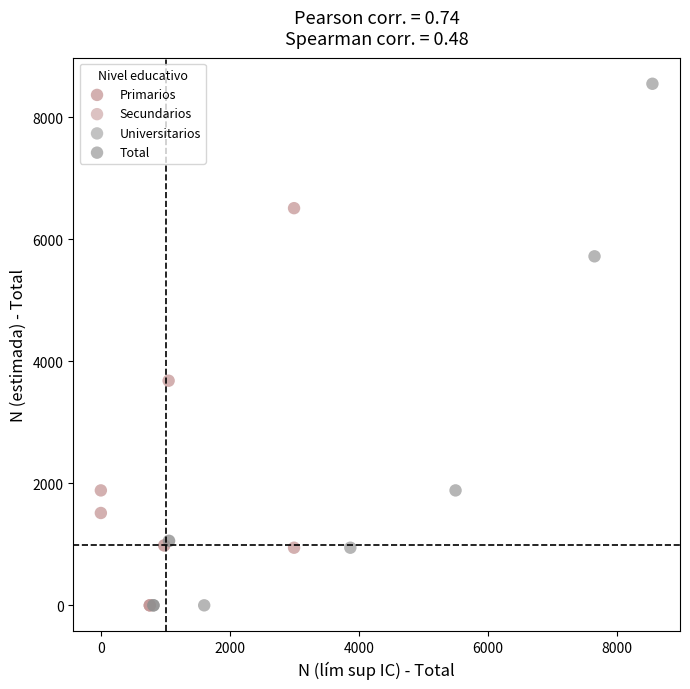

Which series has the largest Y range (max minus min)?

Total